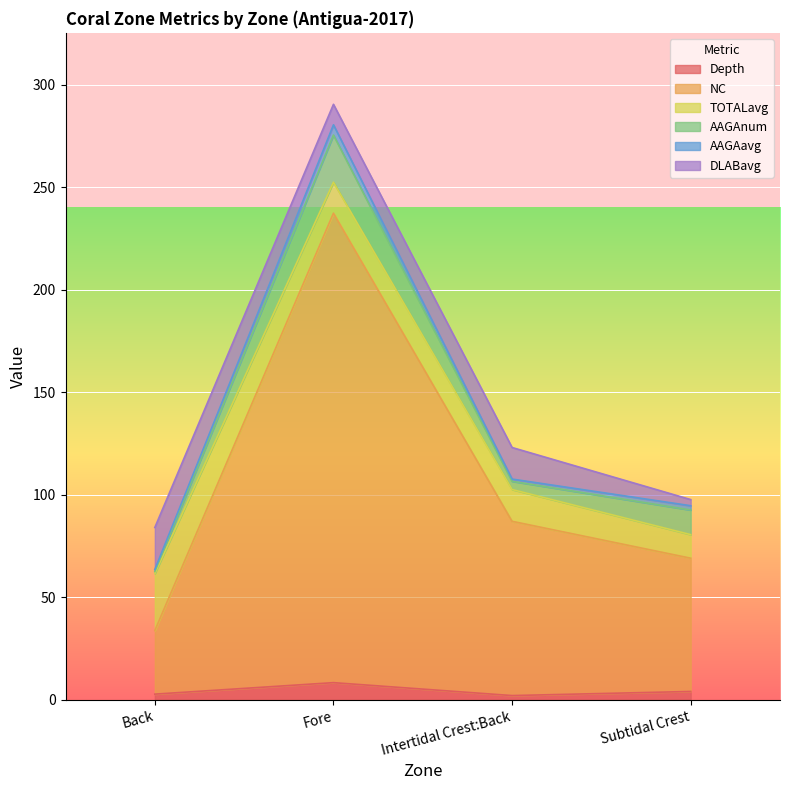

Is the value of DLABavg at Subtidal Crest greater than the value of AAGAavg at Intertidal Crest:Back?

Yes